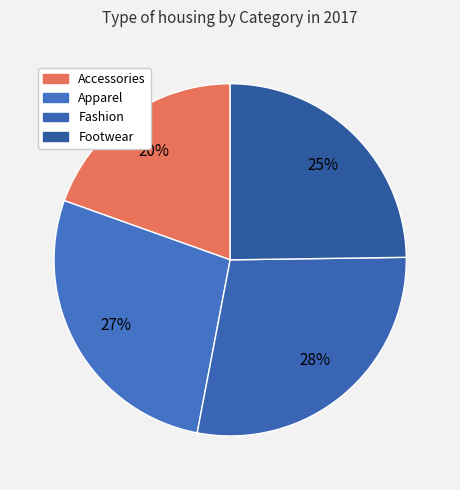

The Fashion slice represents 28% of the pie. True or false?

True